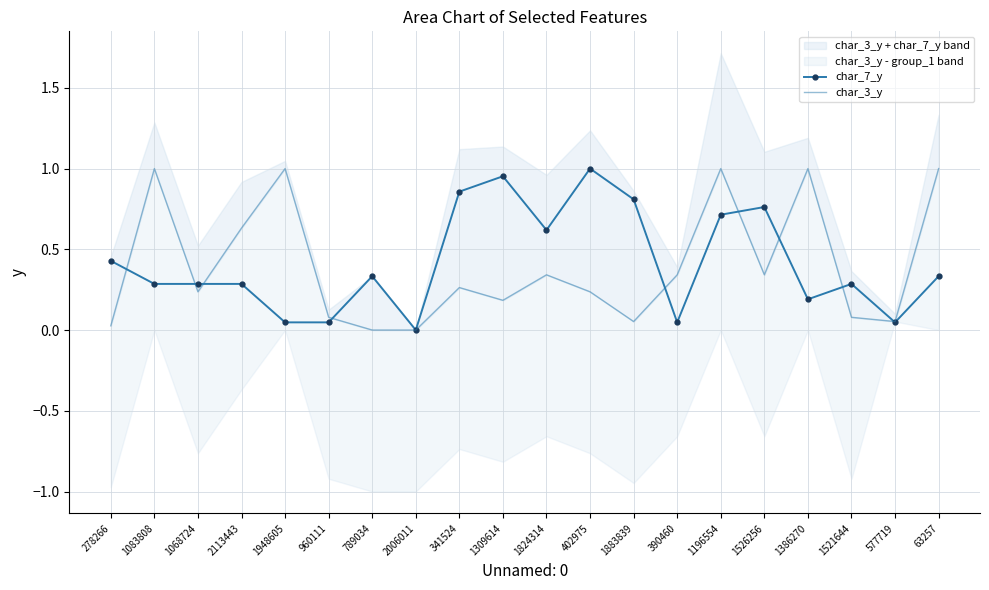

How many intersections are there between char_3_y and char_7_y?

9